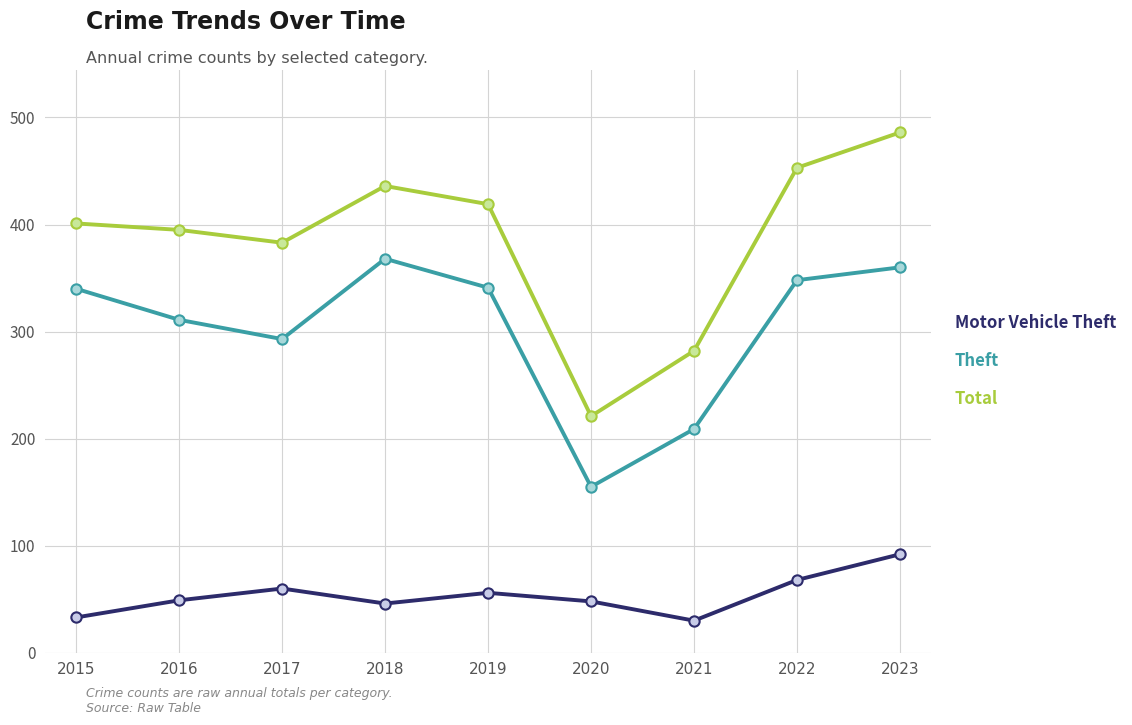

Which series has the largest total across all categories?

Total